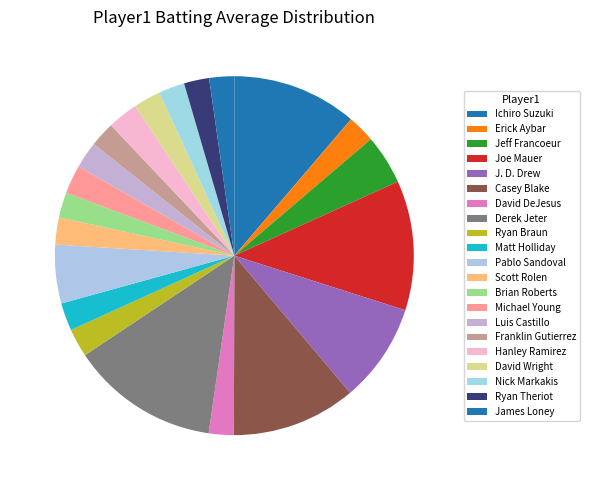

Count the number of slices in the pie.

21